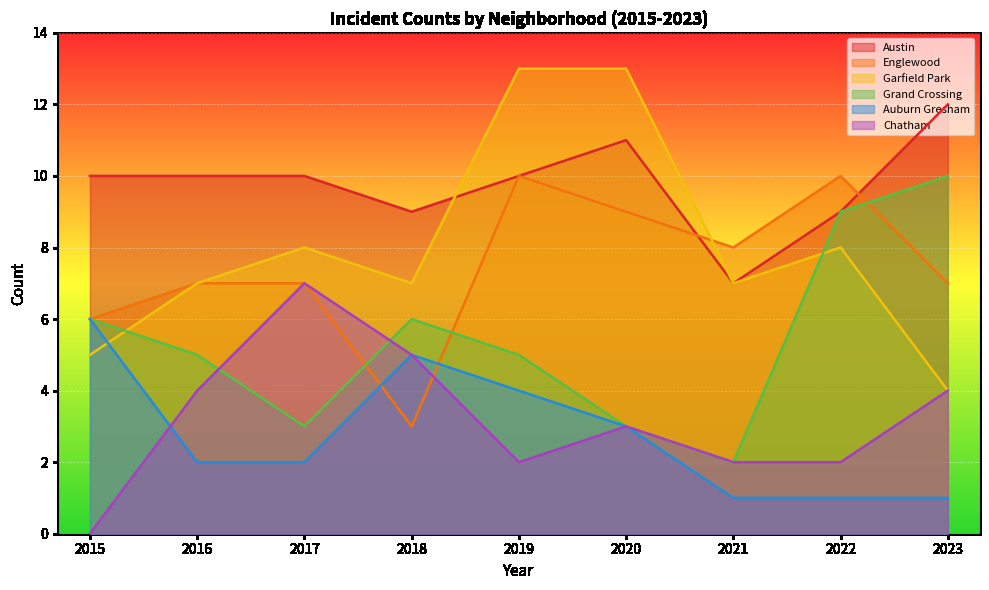

Is the value of Auburn Gresham at 2022 greater than the value of Chatham at 2019?

No